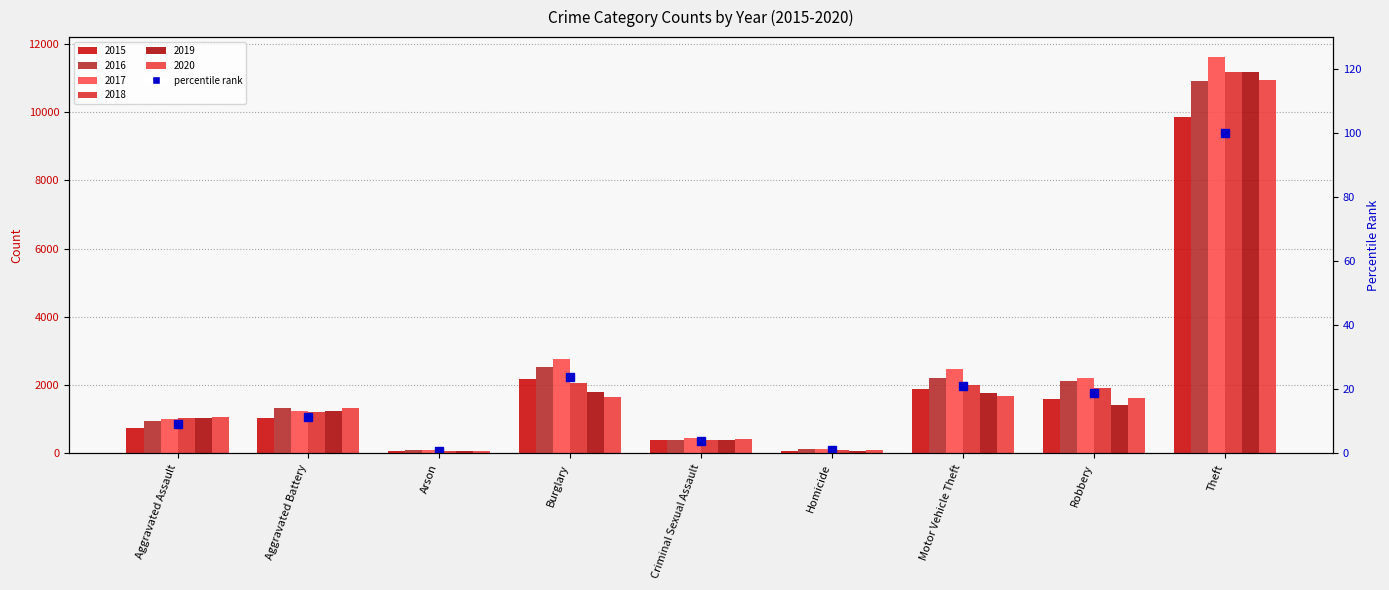

True or false: the data shows 11.5 at Aggravated Battery.

True